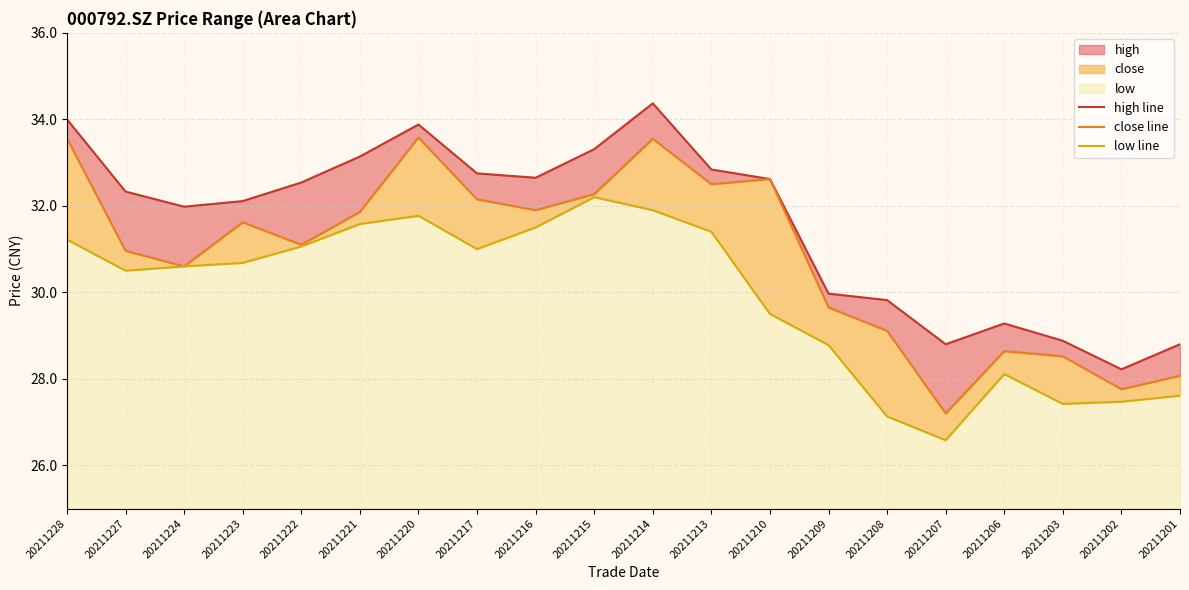

True or false: high line and close line intersect in this chart.

False